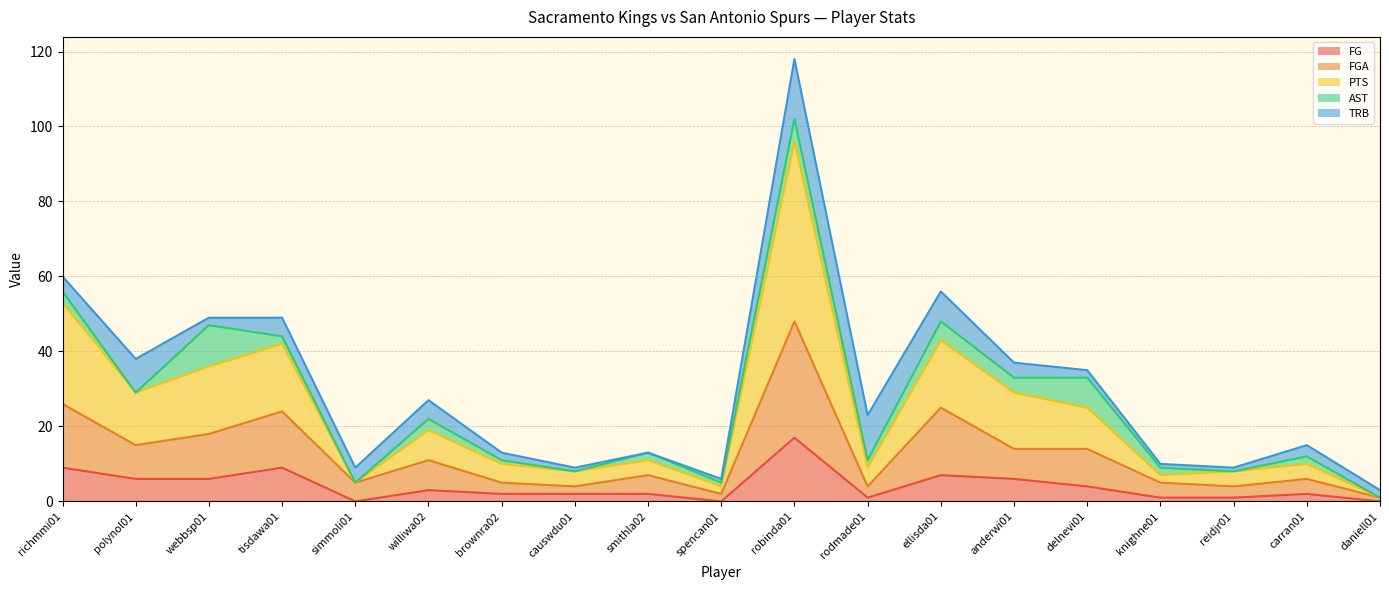

Which category has the highest value in the FG series?

robinda01